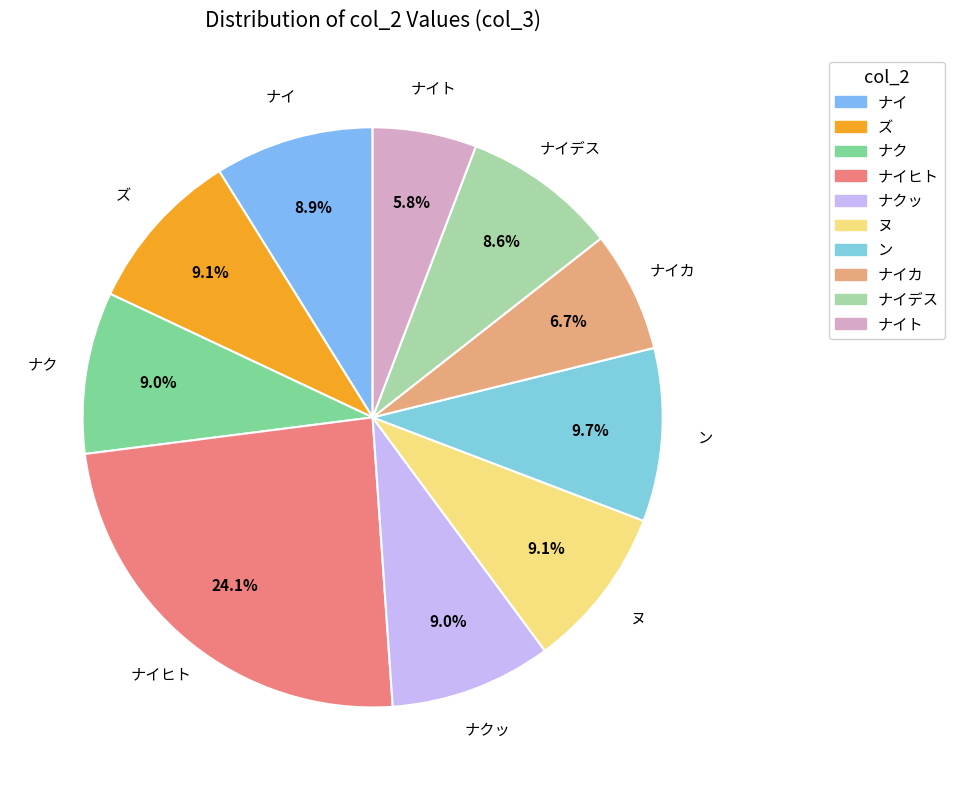

How many segments does this pie chart have?

10